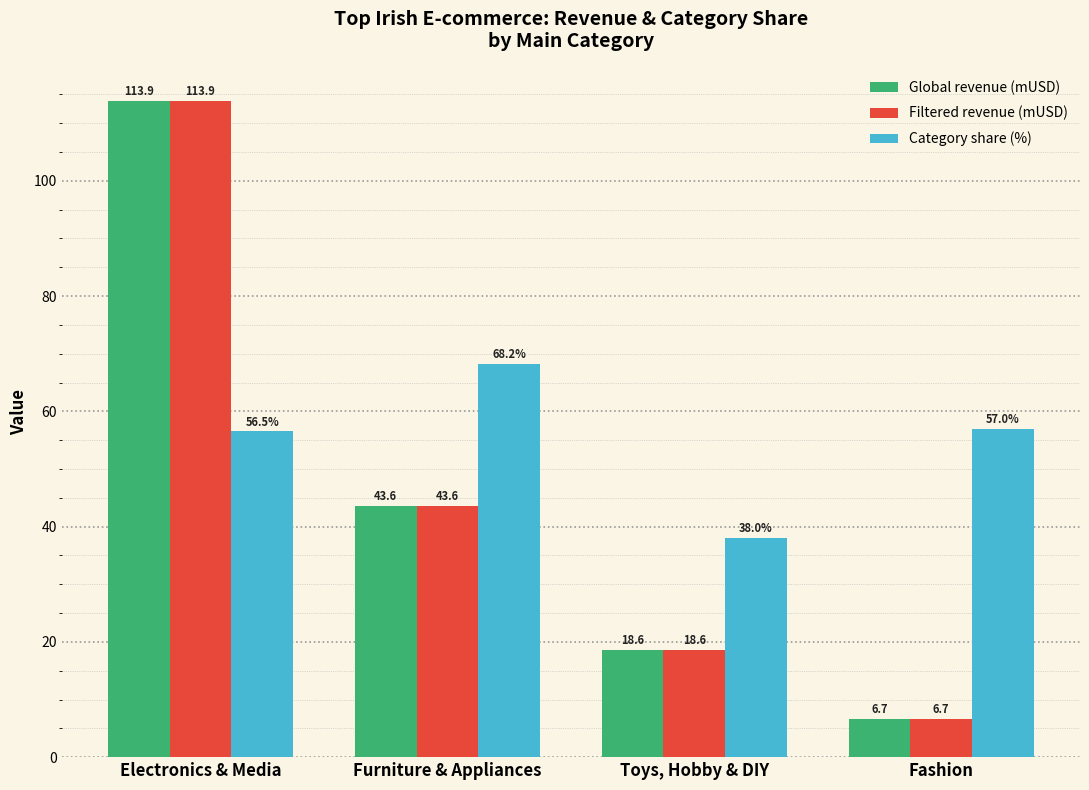

What is the difference between the maximum and minimum values in the Filtered revenue (mUSD) series?

107.2